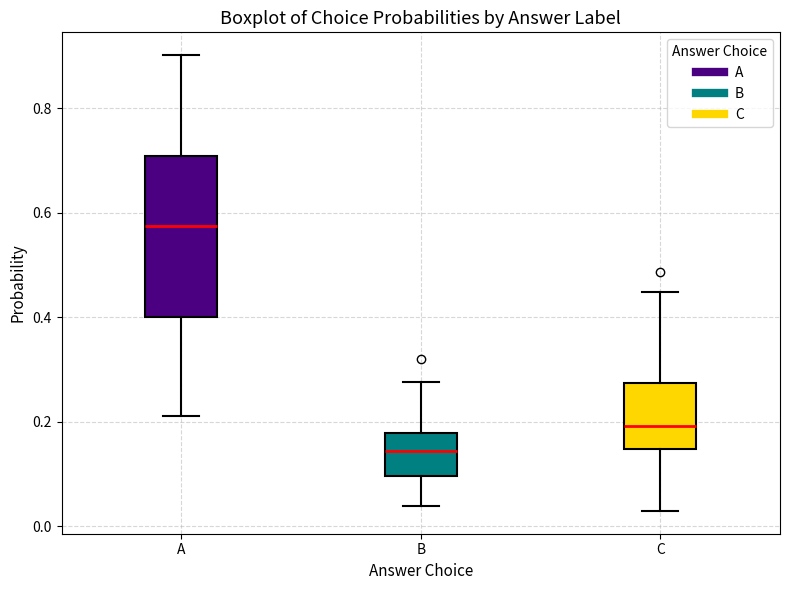

Which box has the highest median line?

A